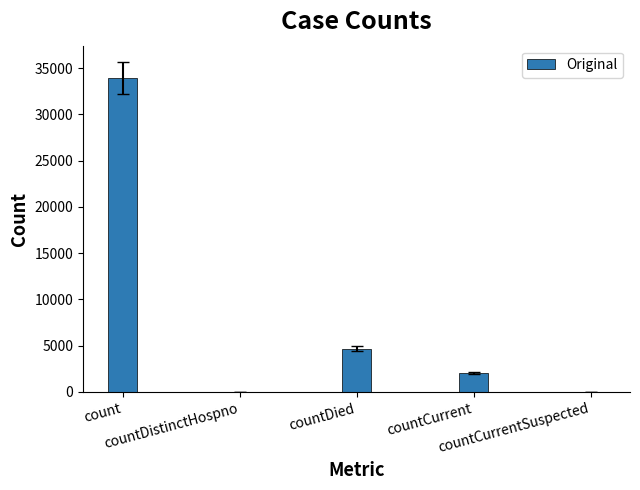

Is it true that the value at countDistinctHospno is -10786?

False